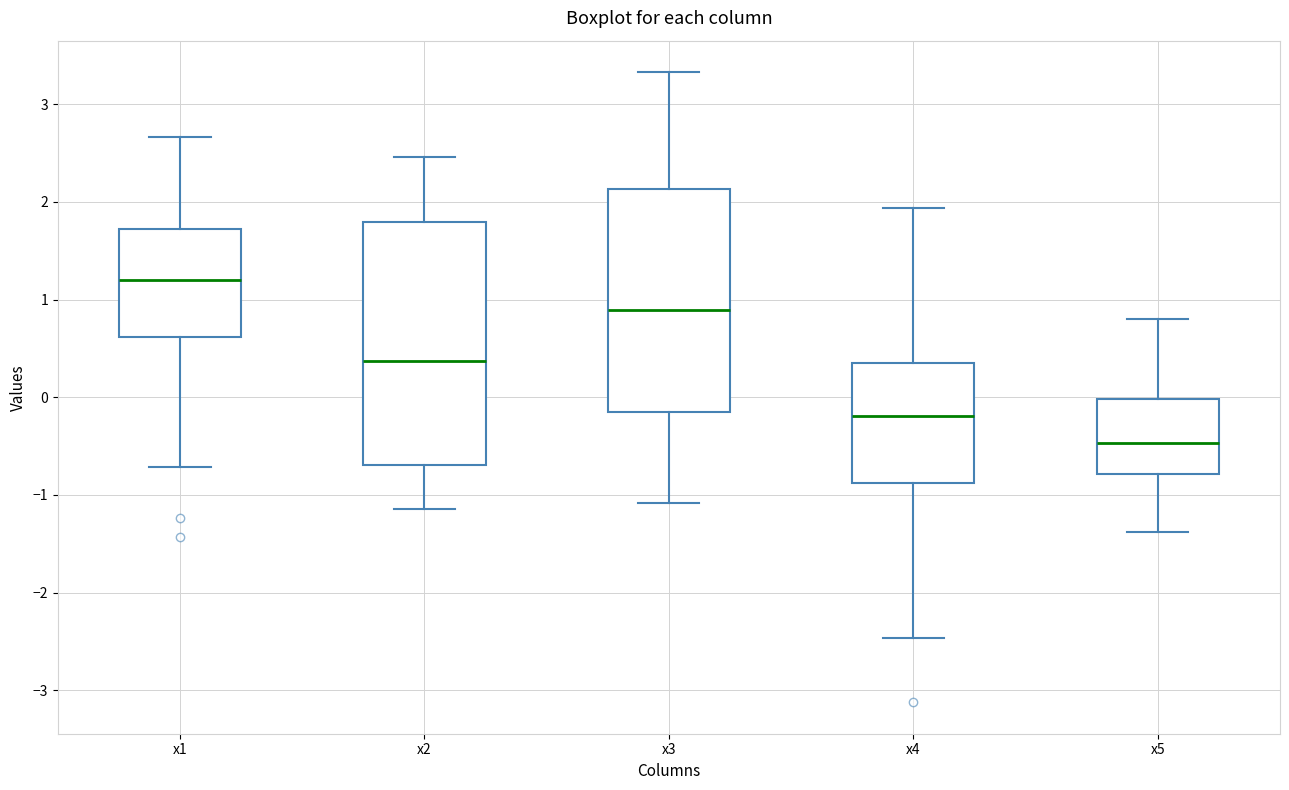

Reading left to right, read every box against the y-axis: the position of its median line, the range the box covers, and the ends of its whiskers. The values are not printed on the chart, so give them approximately, as read against the axis.

x1: median 1.2, box 0.6 to 1.7, whiskers -0.7 to 2.7
x2: median 0.4, box -0.7 to 1.8, whiskers -1.1 to 2.5
x3: median 0.9, box -0.1 to 2.1, whiskers -1.1 to 3.3
x4: median -0.2, box -0.9 to 0.3, whiskers -2.5 to 1.9
x5: median -0.5, box -0.8 to 0.0, whiskers -1.4 to 0.8